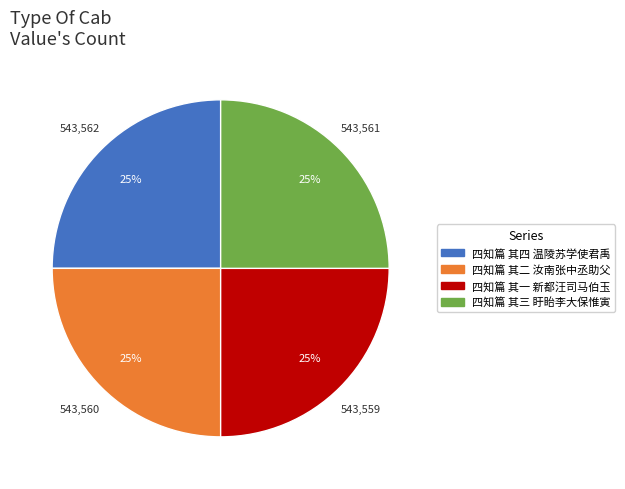

To the nearest percent, what is the combined percentage of 四知篇 其一 新都汪司马伯玉 and 四知篇 其四 温陵苏学使君禹?

50%